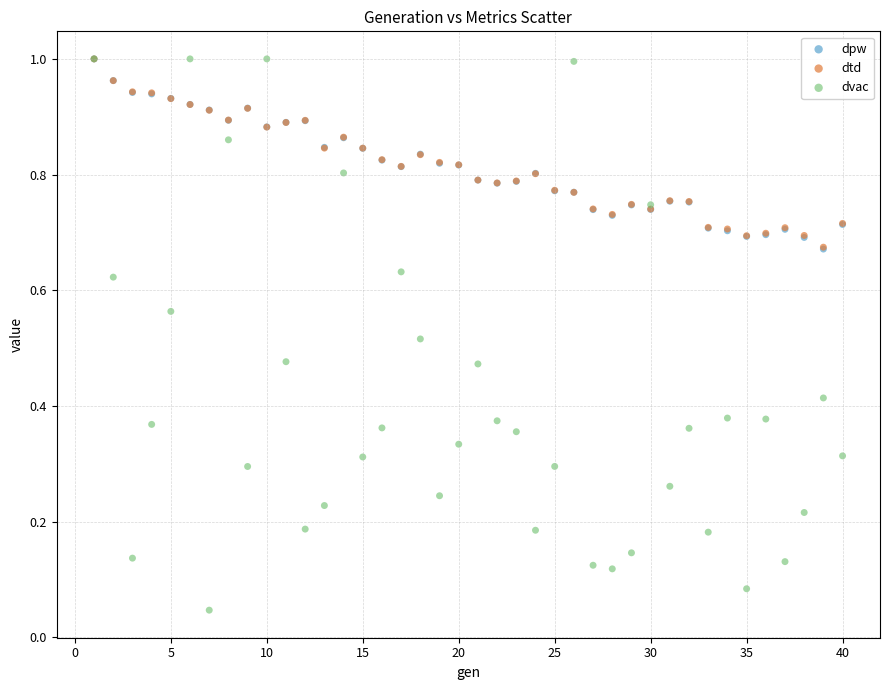

Which series reaches the minimum Y coordinate?

dvac